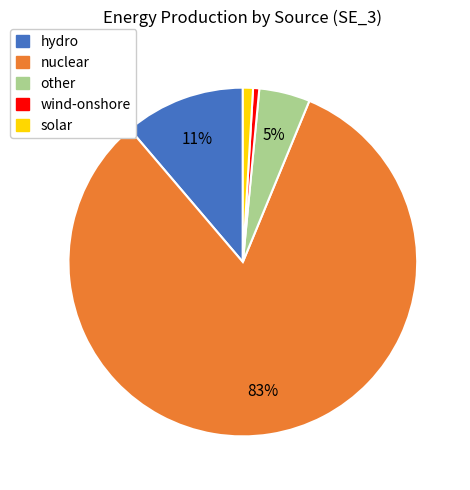

Is there any slice that represents more than half of the pie?

Yes